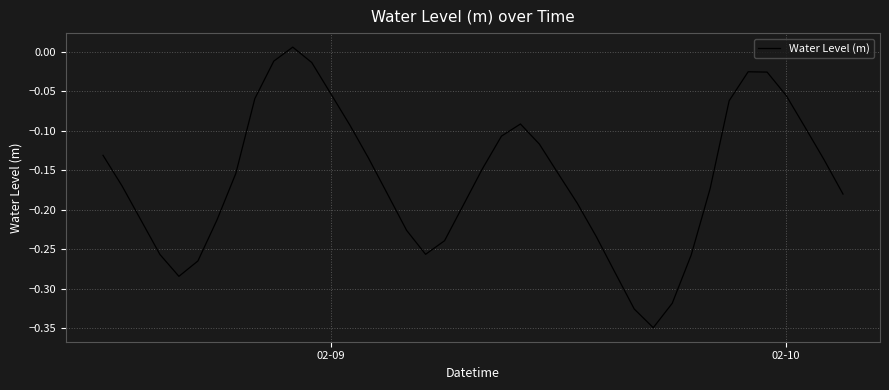

What is the difference between the maximum and minimum values?

0.4